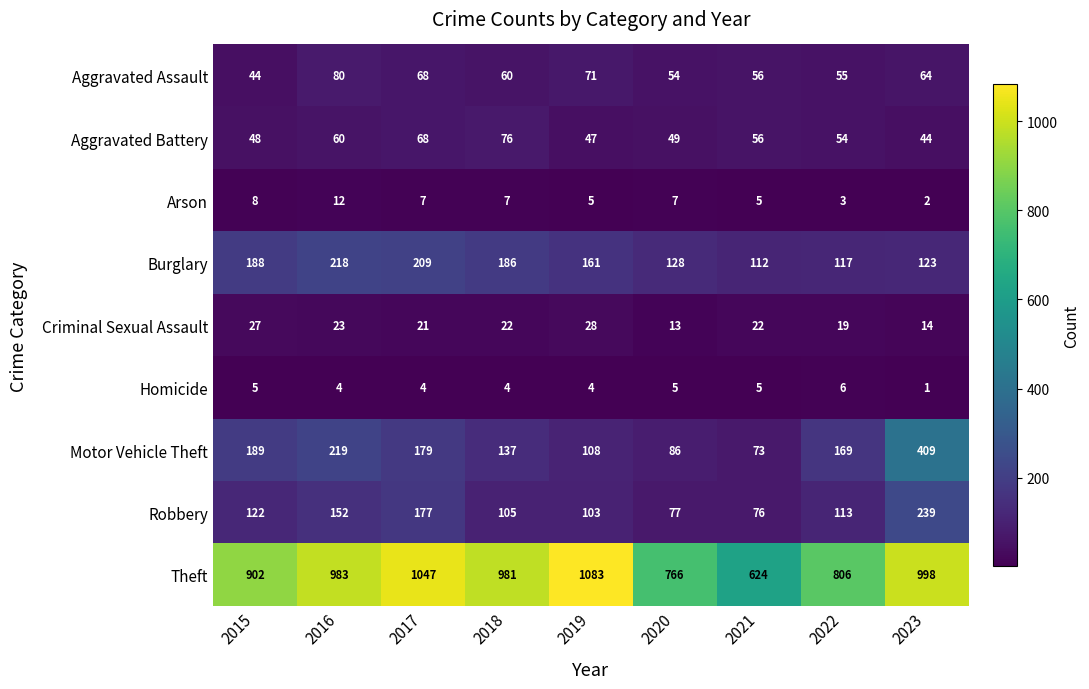

What is the sum of all Criminal Sexual Assault values?

189